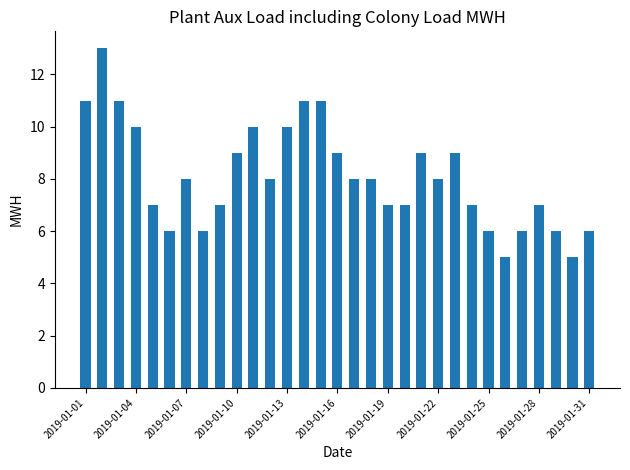

What is the value of the 16th bar from the left?

9